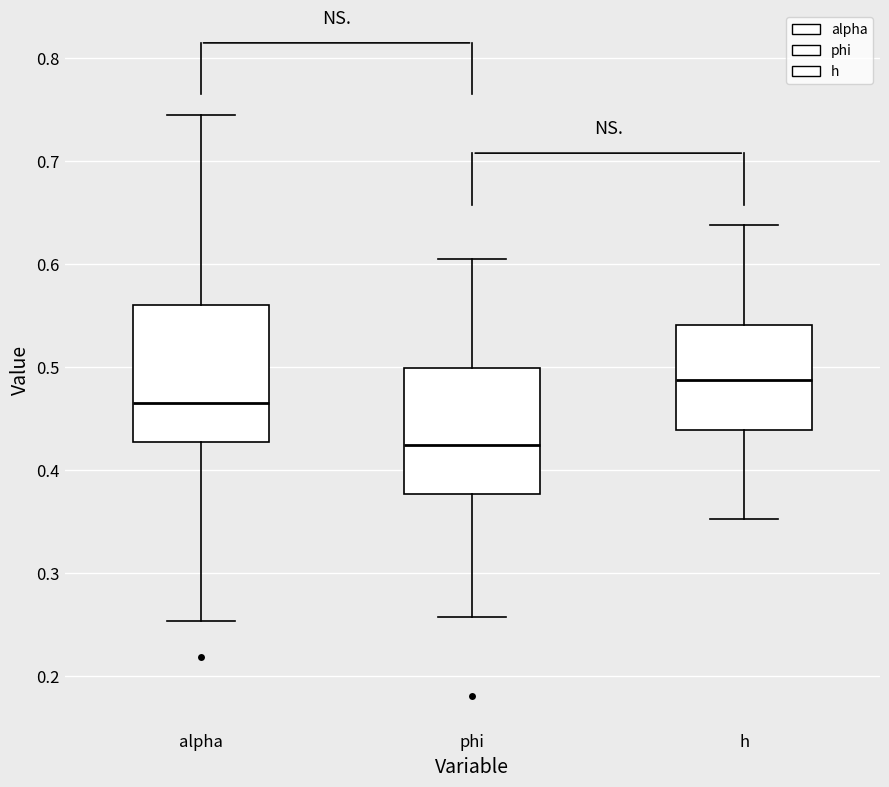

Reading left to right, read every box against the y-axis: the position of its median line, the range the box covers, and the ends of its whiskers. The values are not printed on the chart, so give them approximately, as read against the axis.

alpha: median 0.46, box 0.43 to 0.56, whiskers 0.25 to 0.74
phi: median 0.42, box 0.38 to 0.50, whiskers 0.26 to 0.60
h: median 0.49, box 0.44 to 0.54, whiskers 0.35 to 0.64